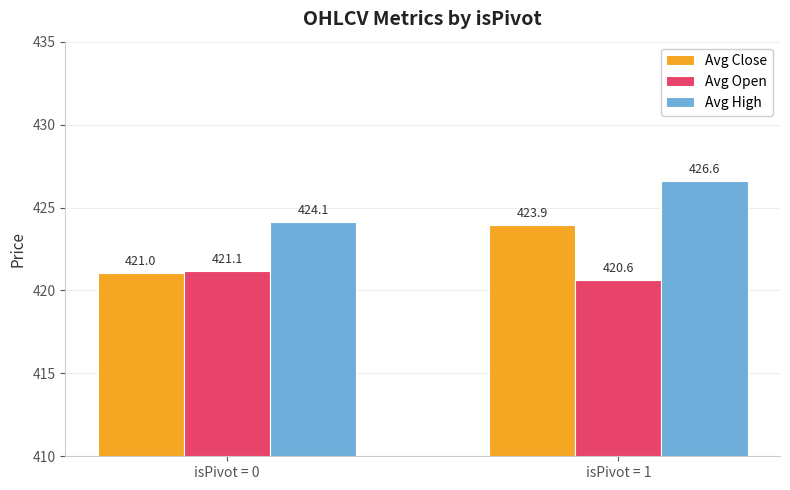

What is the maximum value shown in the chart?

426.6